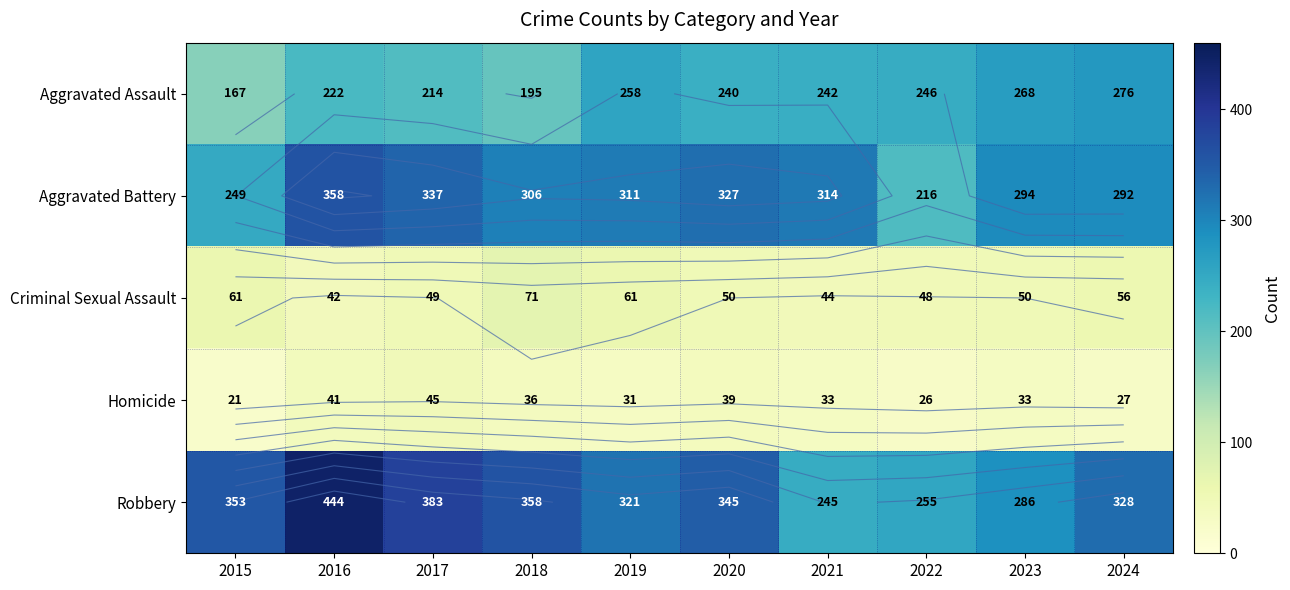

How many data points in Robbery are less than 345?

5